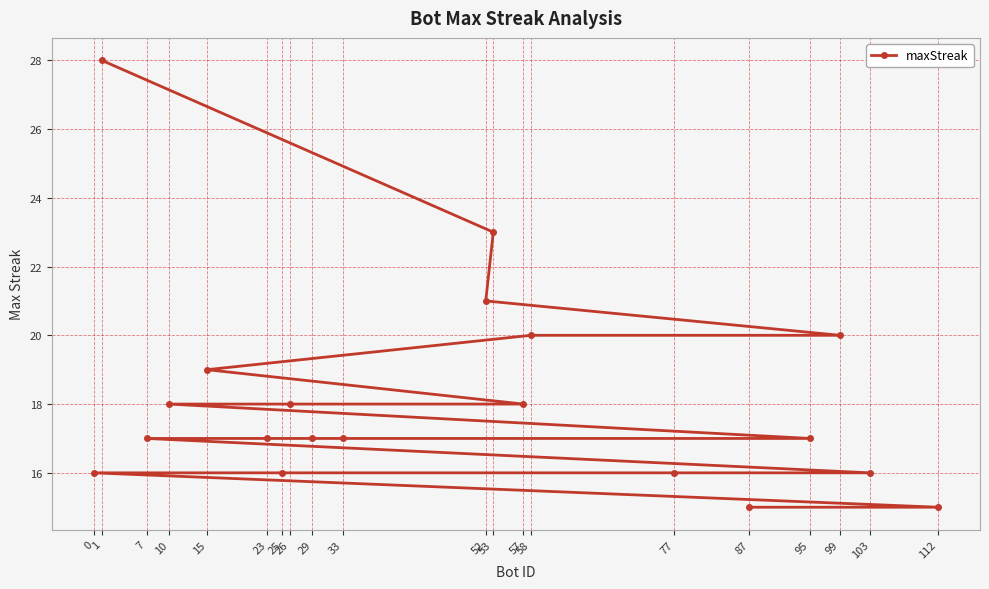

Approximately how many times larger is the value at 23 compared to 103?

1.1